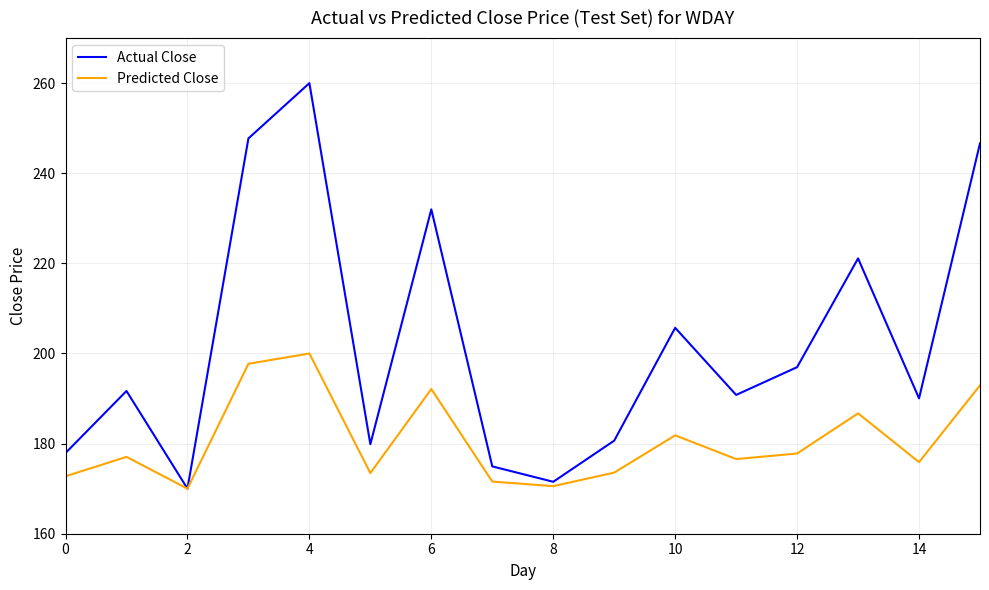

Which series has the largest total across all categories?

Actual Close